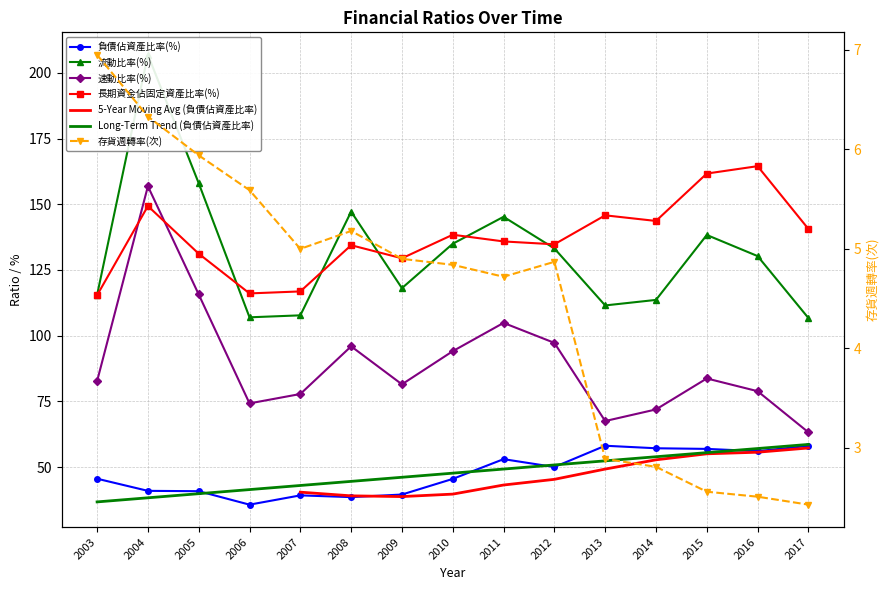

At which category does 存貨週轉率(次) reach its first local valley?

2007